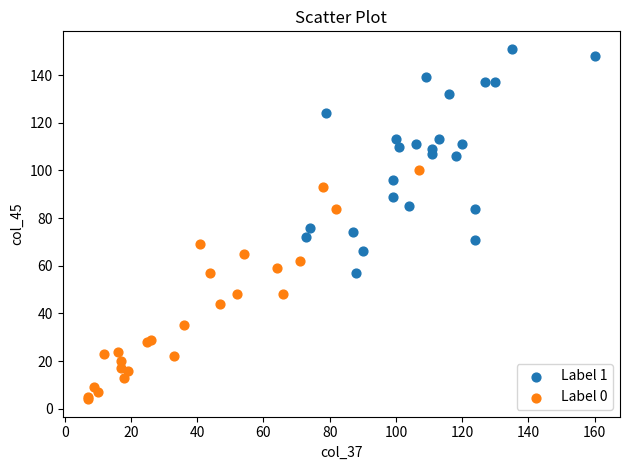

Which series contains the lowest Y value?

Label 0